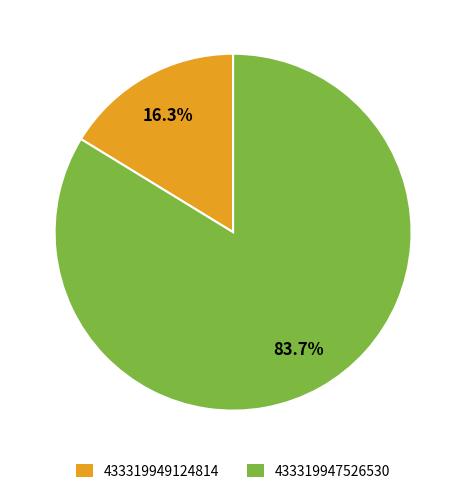

Is 433319947526530 the majority of the pie?

Yes